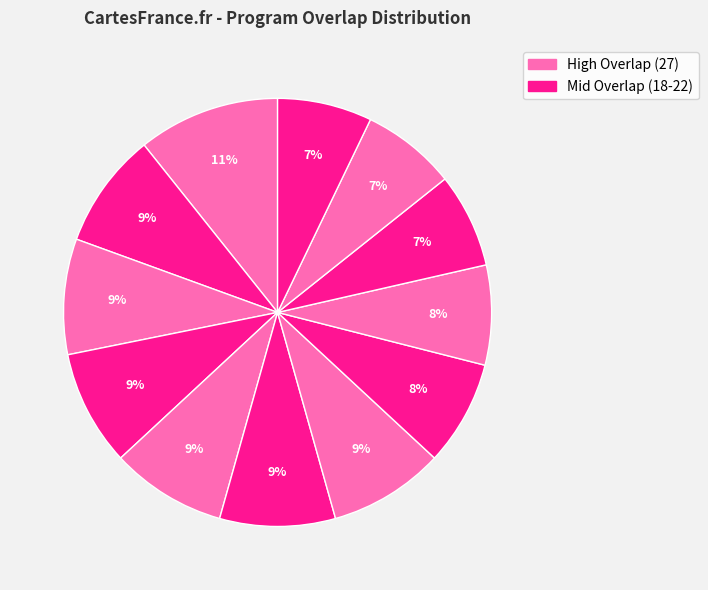

To the nearest percent, what is the average slice percentage?

8%